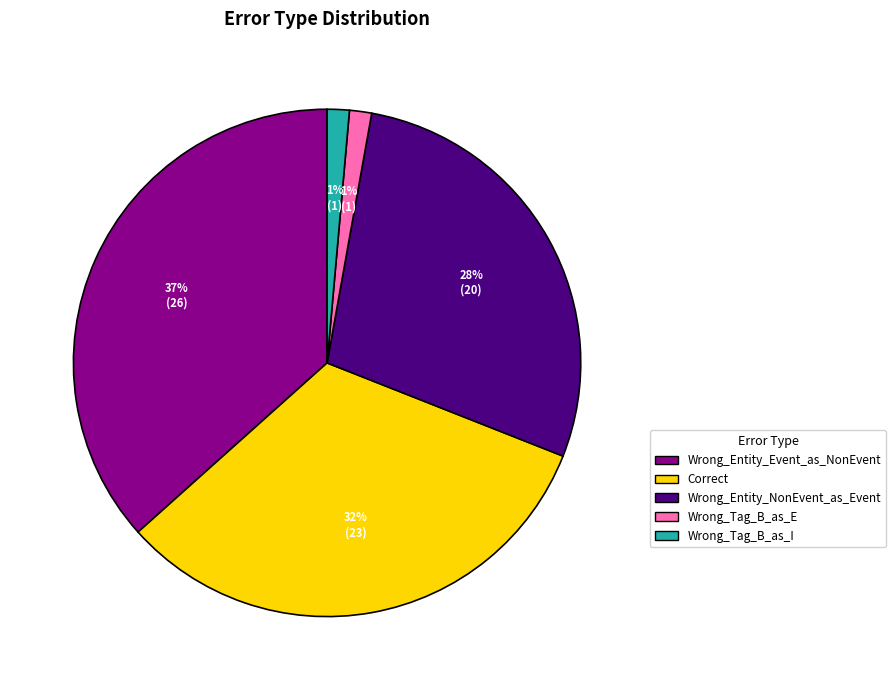

Does any single category account for the majority?

No